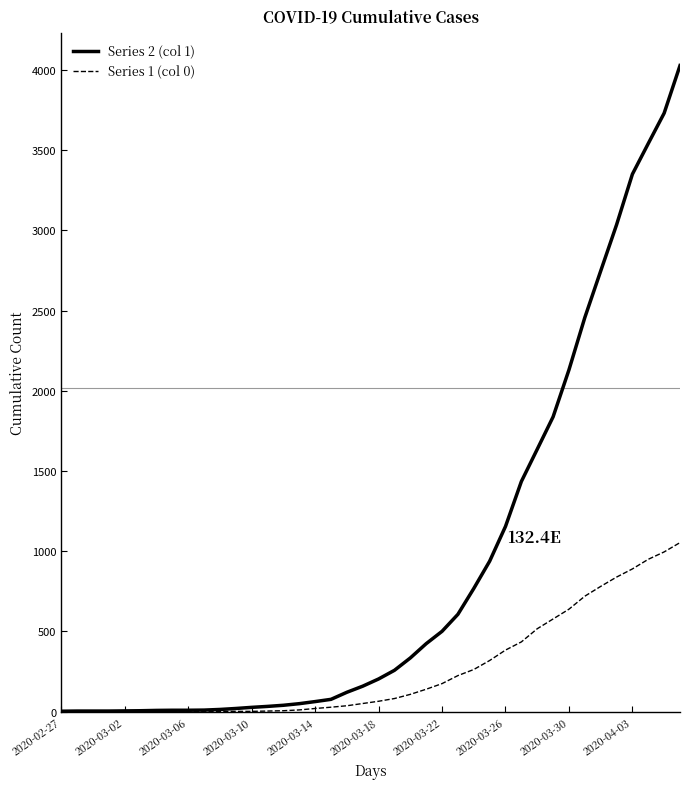

Which series has the largest total across all categories?

Series 2 (col 1)